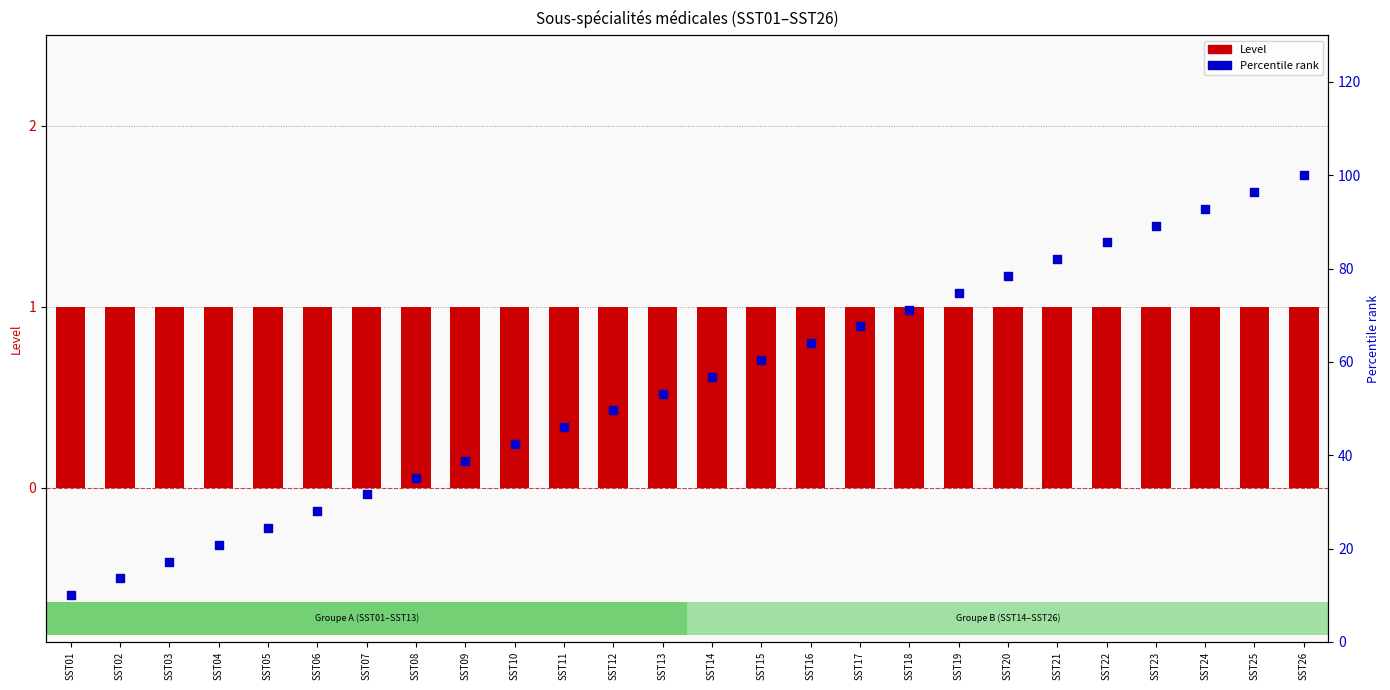

Is the value of Level at SST13 greater than the value of Percentile rank at SST05?

No